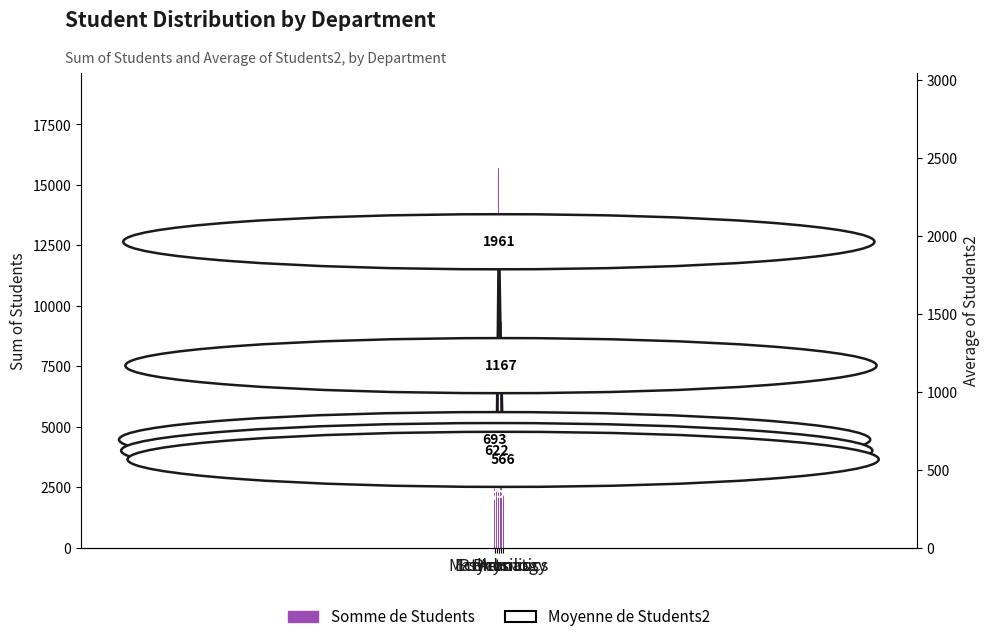

What are all the series names shown in the legend?

Somme de Students, Moyenne de Students2